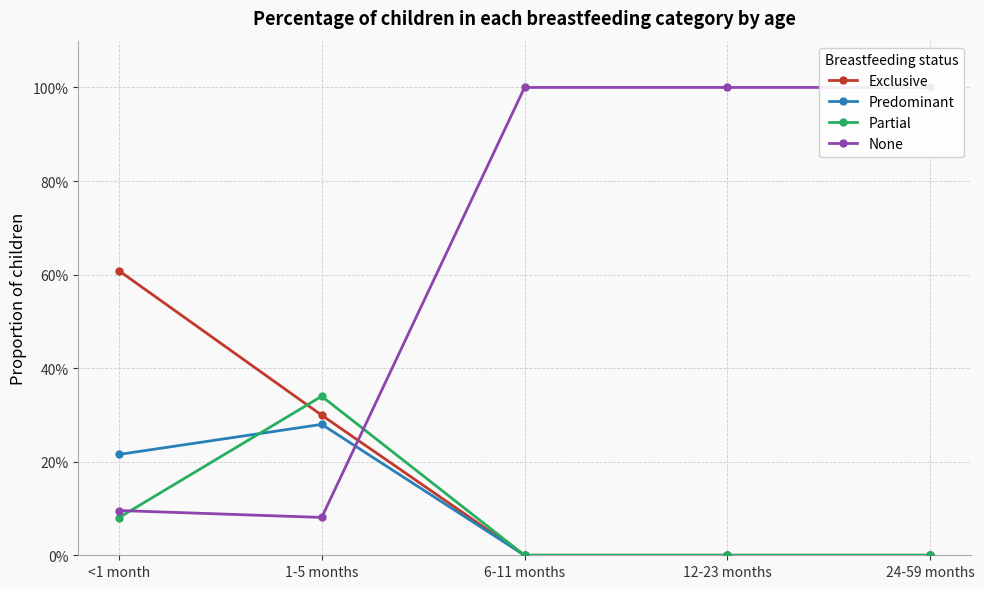

At how many categories does at least one series exceed 0?

5